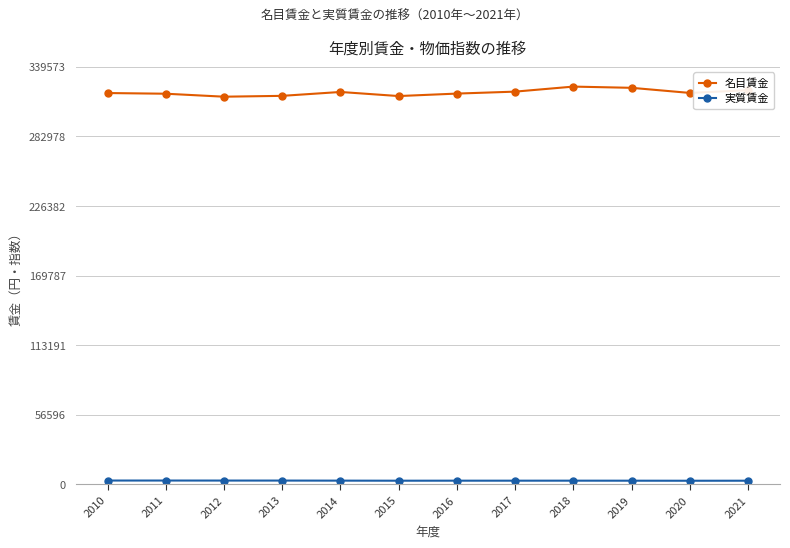

At which label does 名目賃金 first exceed 318405?

2014